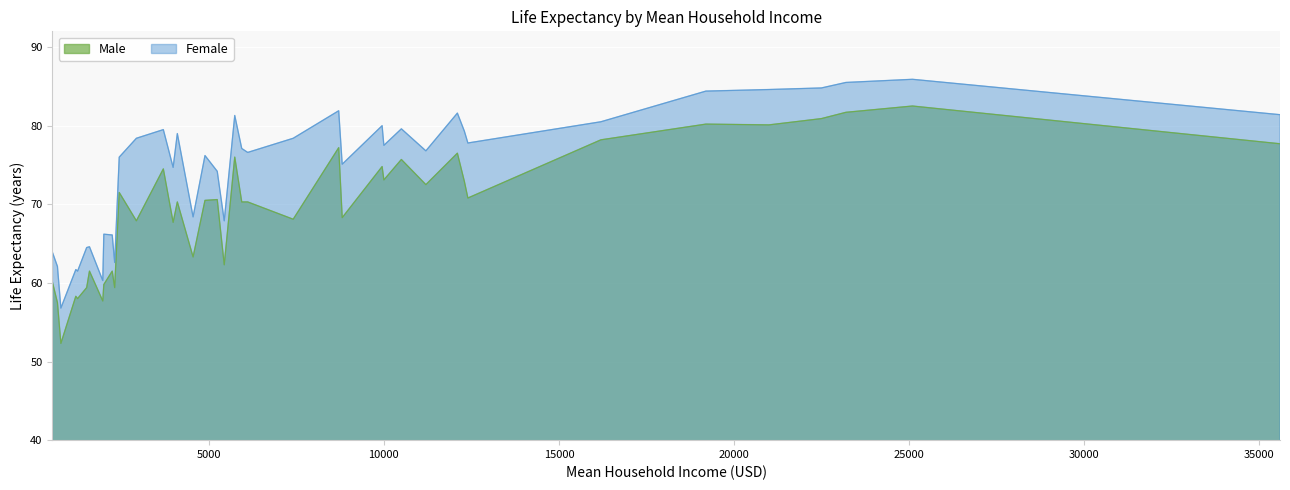

At which category does Male reach its first local peak?

1200